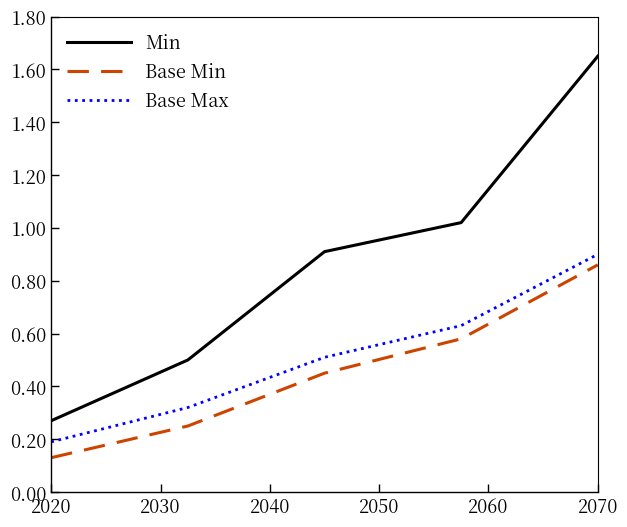

Which series has the widest spread of values?

Min